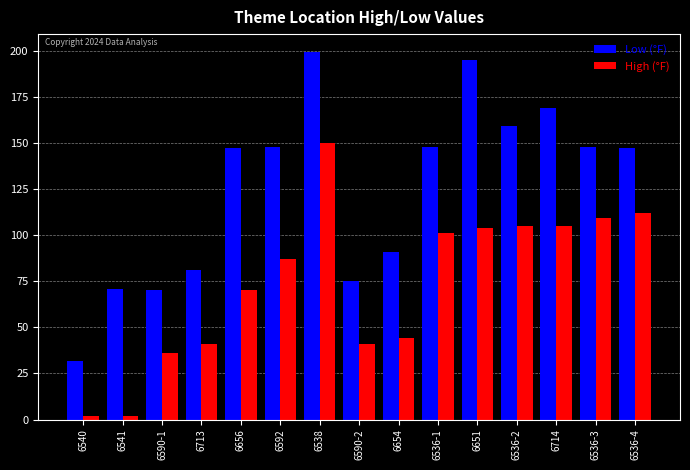

What is the approximate value of Low (°F) at 6540, to the nearest 5?

30